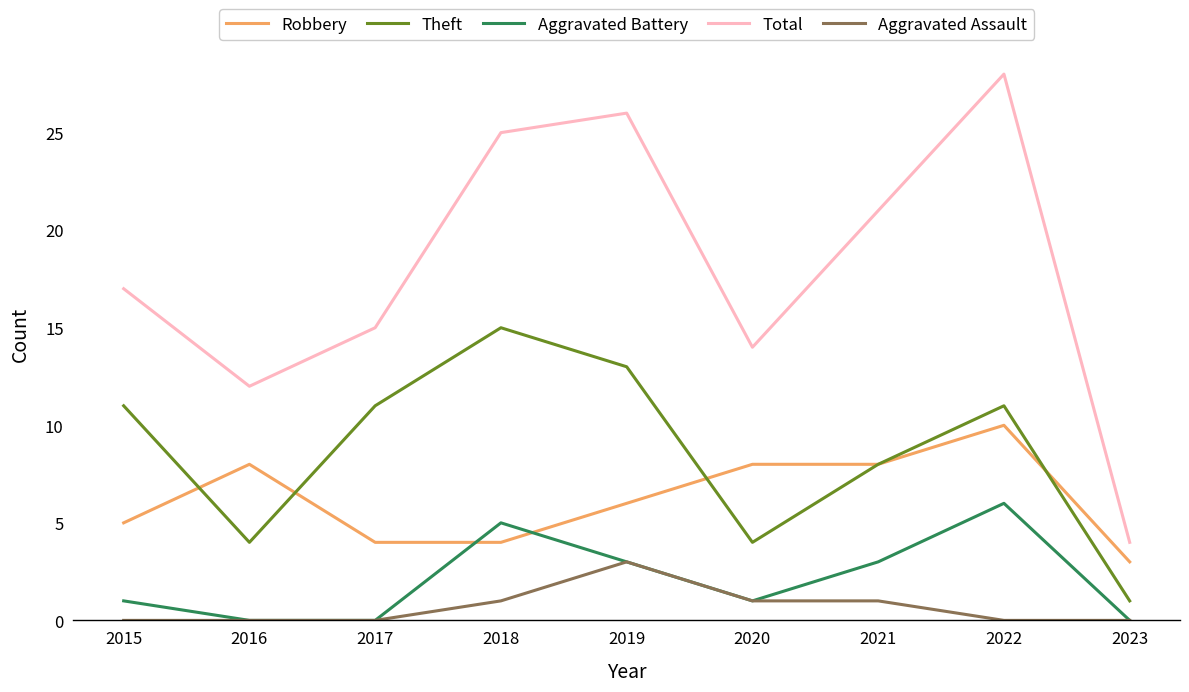

How many distinct data groups are displayed?

5